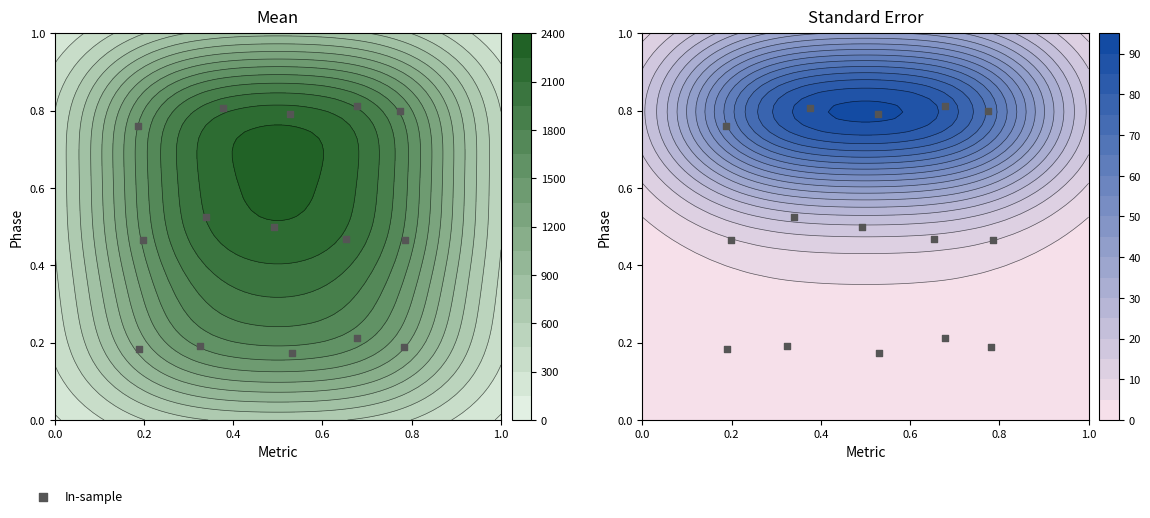

Between 0.6 and 0.8, which is larger?

0.6